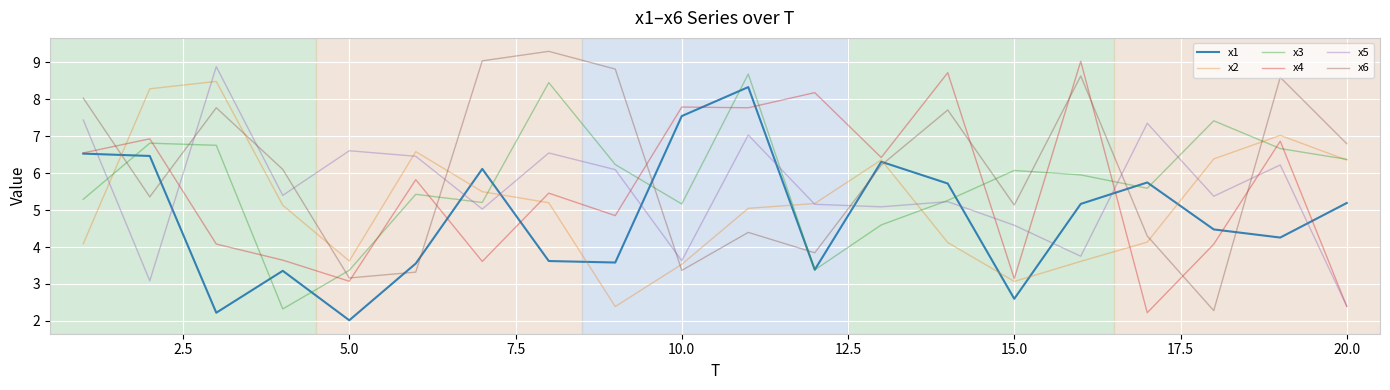

Which series has the largest total across all categories?

x6